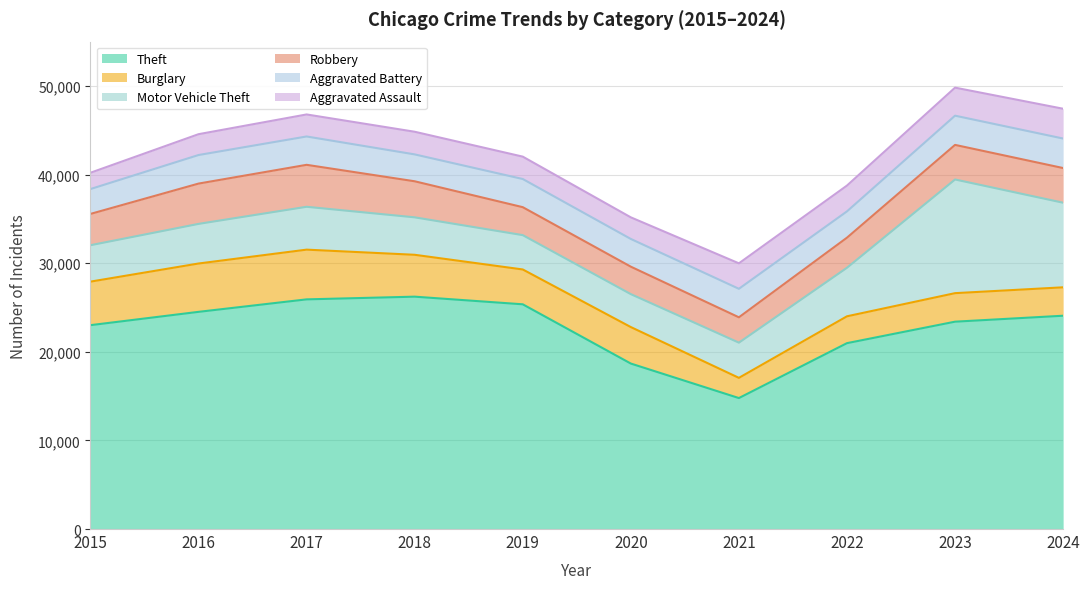

Is the value of Robbery at 2019 greater than the value of Motor Vehicle Theft at 2023?

No